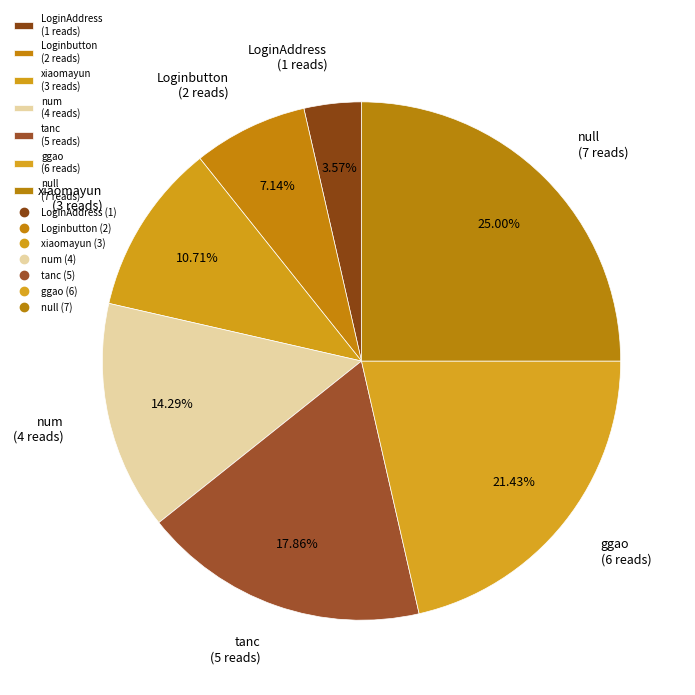

Which category has the smallest portion of the pie?

LoginAddress